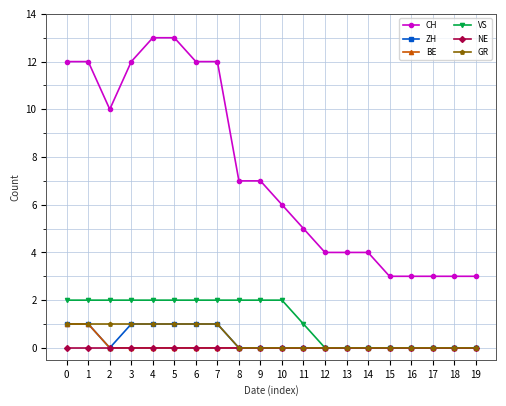

What is the approximate value of CH at 14?

4